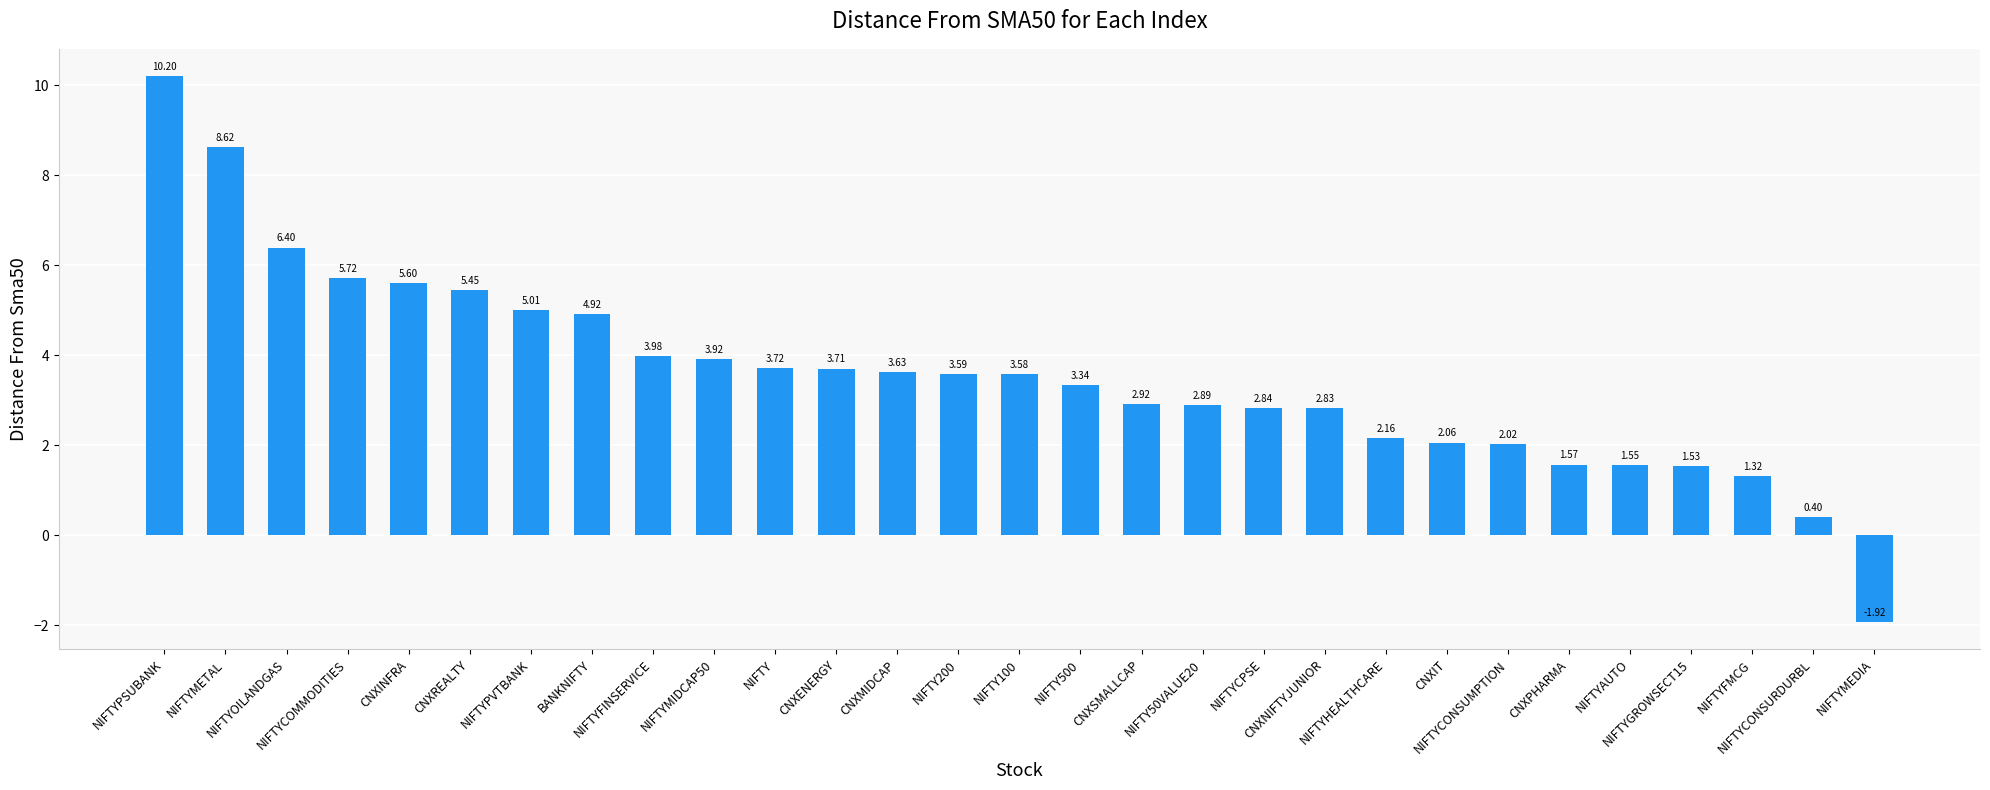

Are the bars horizontal?

No